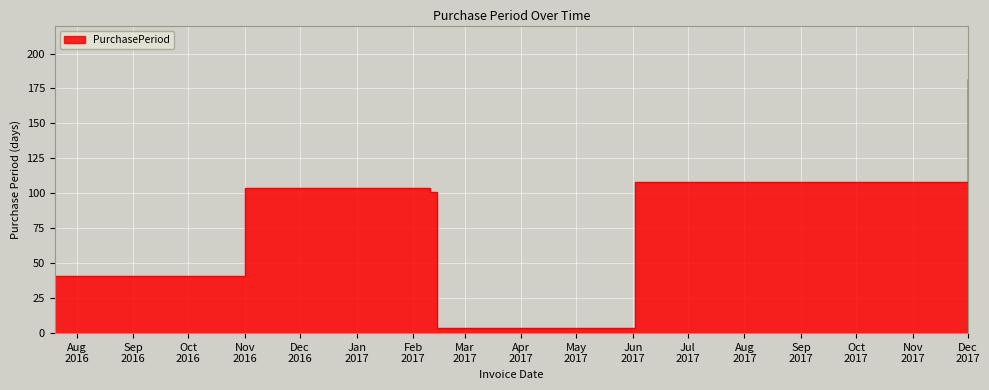

What is the label of the 3rd point from the left?

2017-02-10